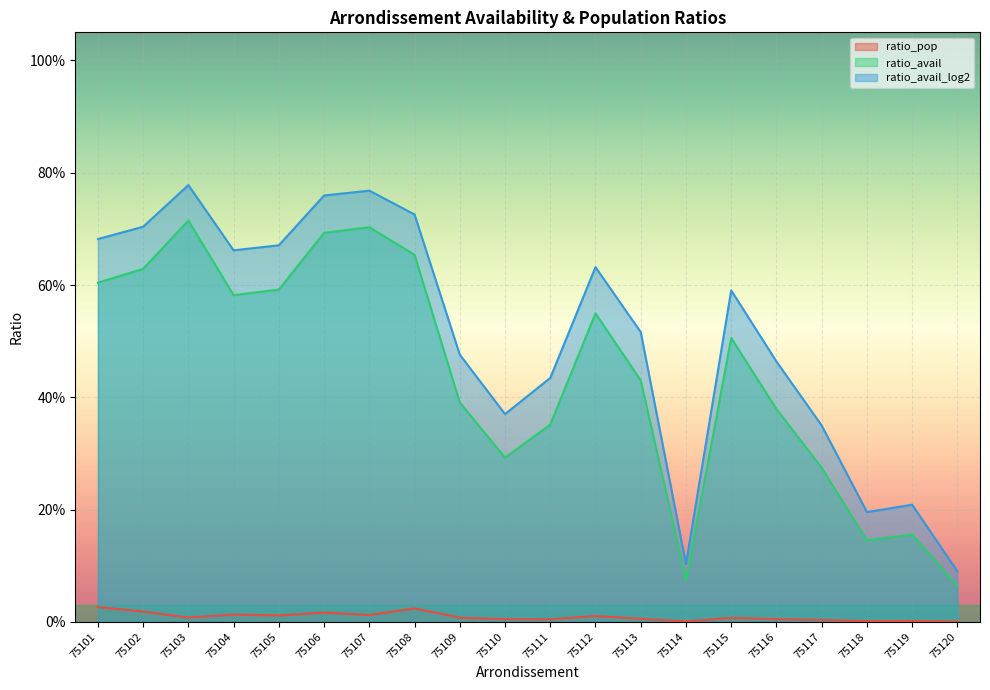

True or false: ratio_avail has more than 1 points higher than both neighbors.

True